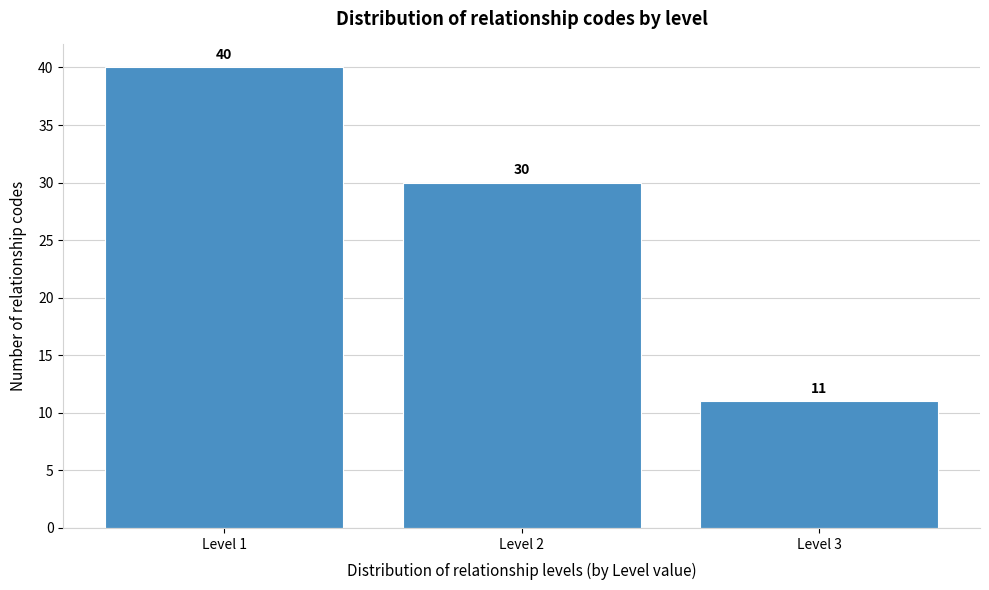

Reading left to right, extract all data points from this chart.

Level 1=40	Level 2=30	Level 3=11